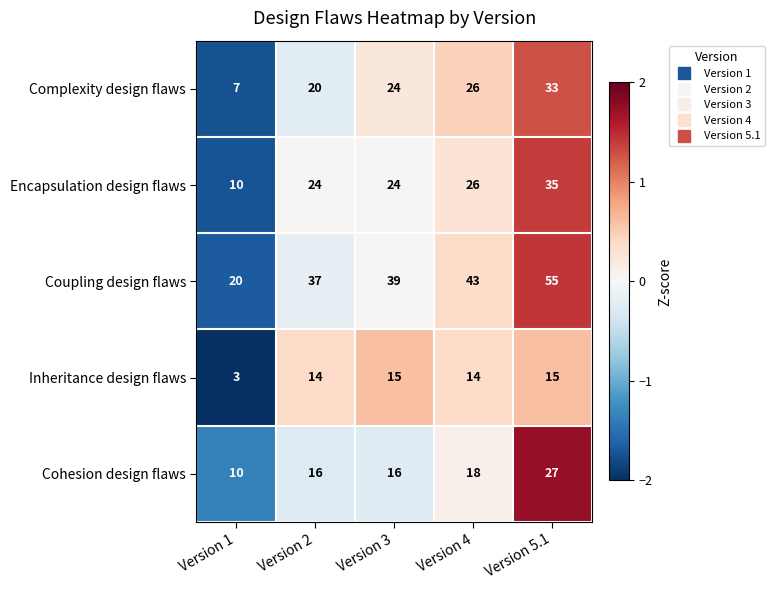

Count the number of categories in the chart.

5